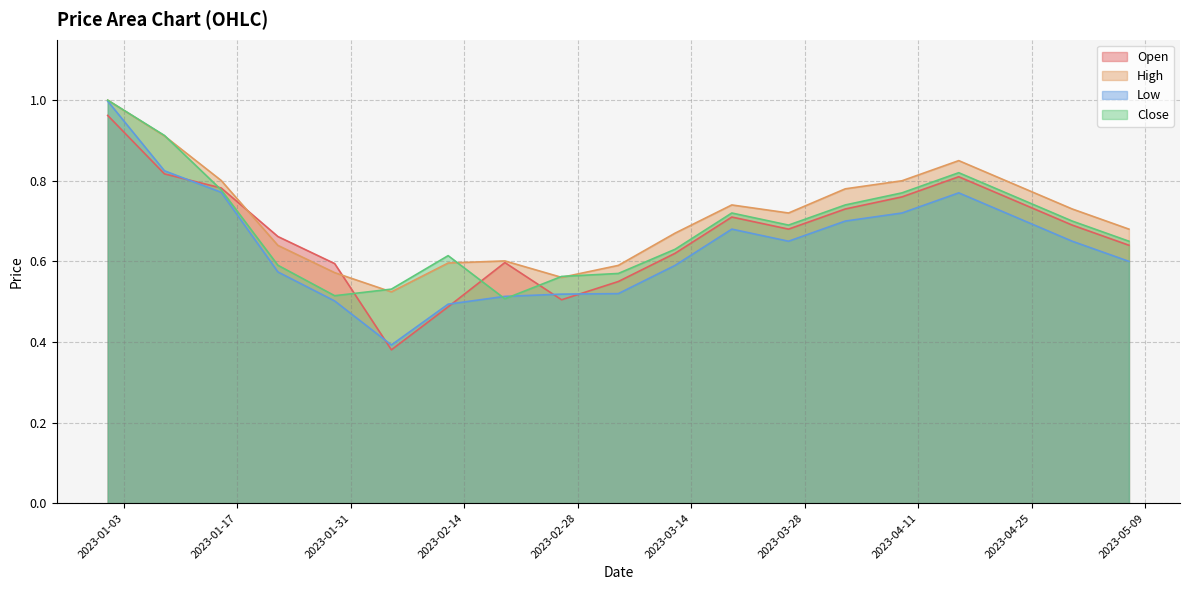

What is the difference between the Open values at 2023-04-09 and 2023-01-08?

0.1